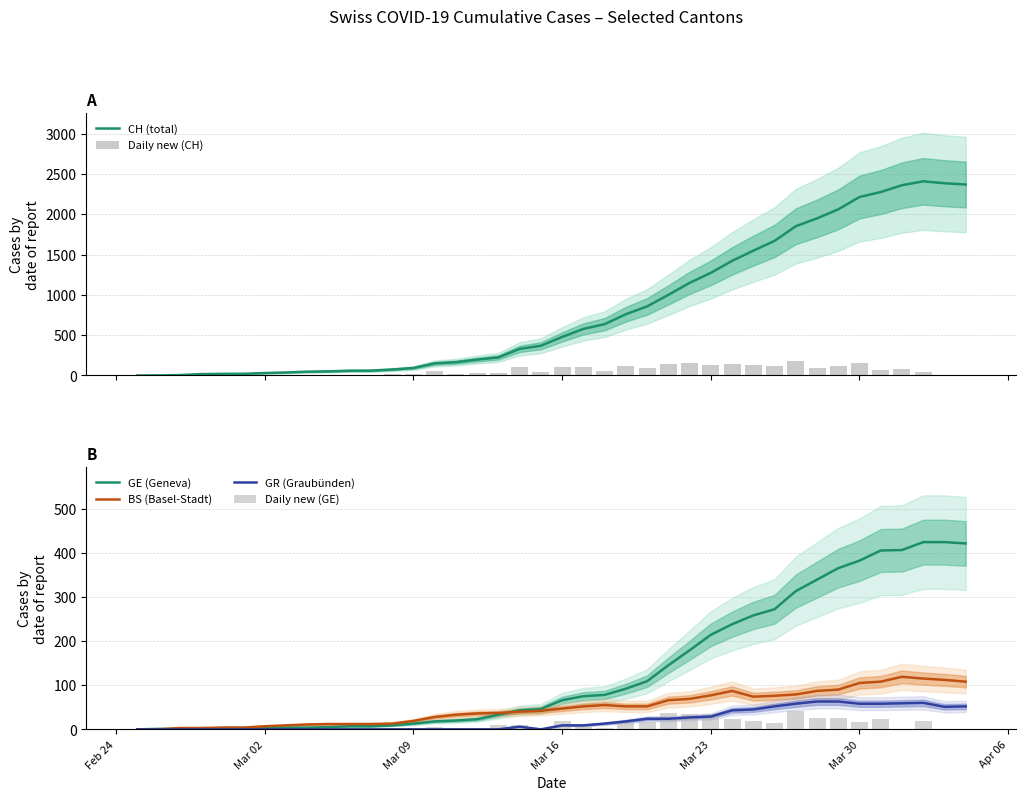

The value of GR (Graubünden) at Mar 09 is 0. True or false?

True